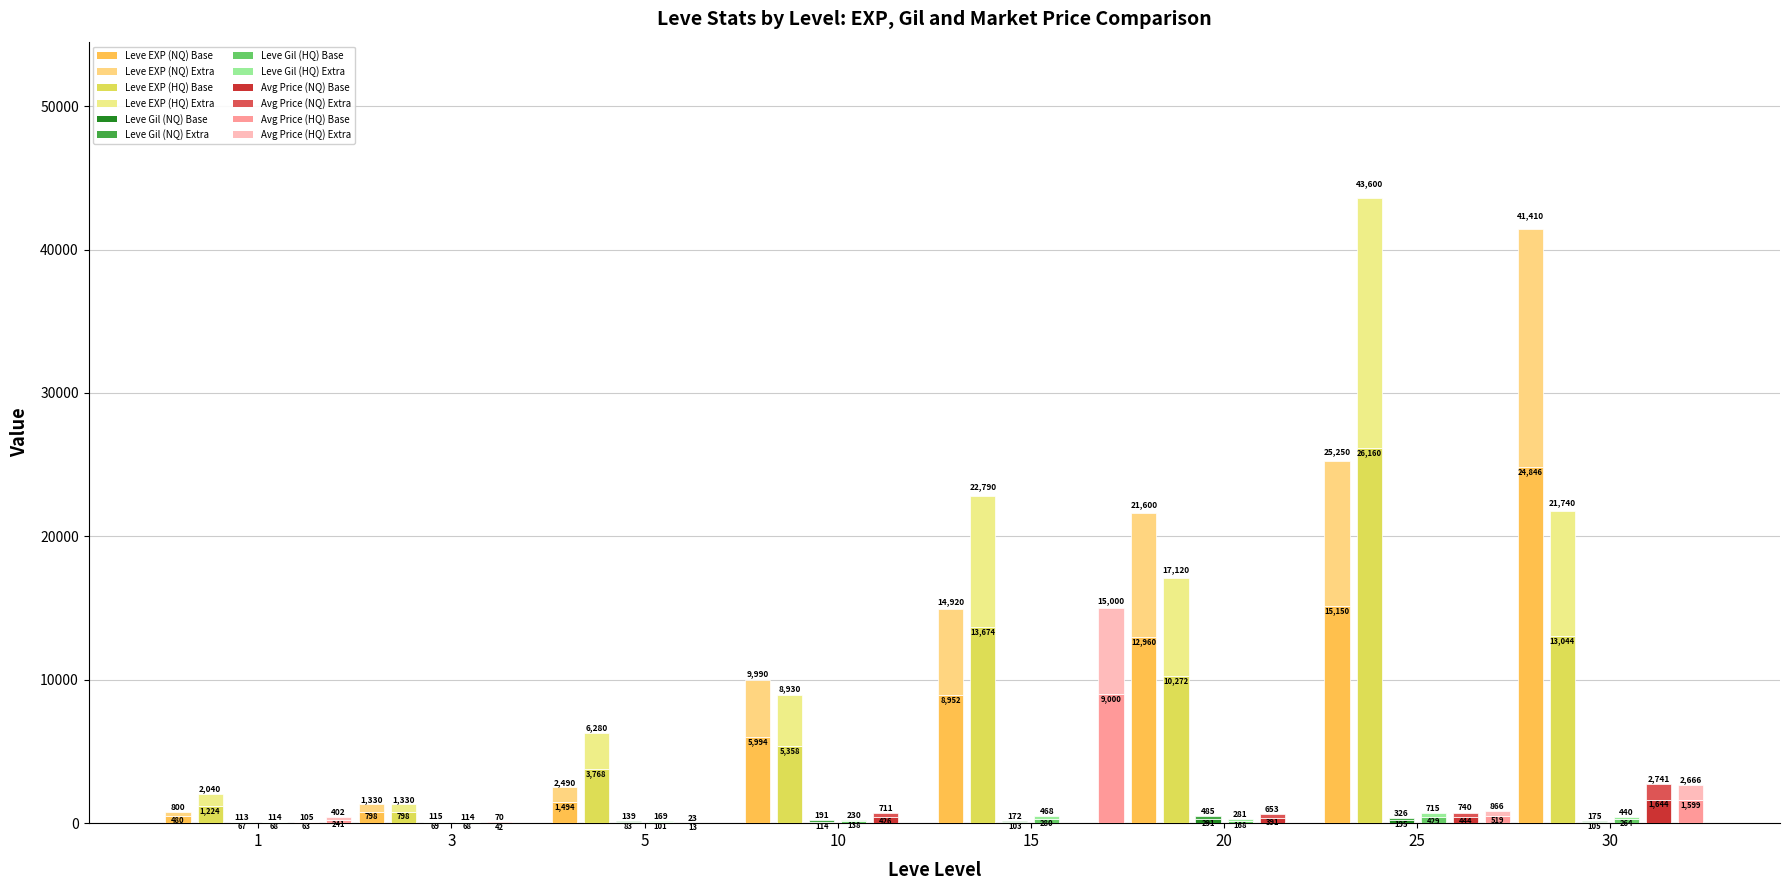

What is the sum of all Leve EXP (NQ) values?

70674.0